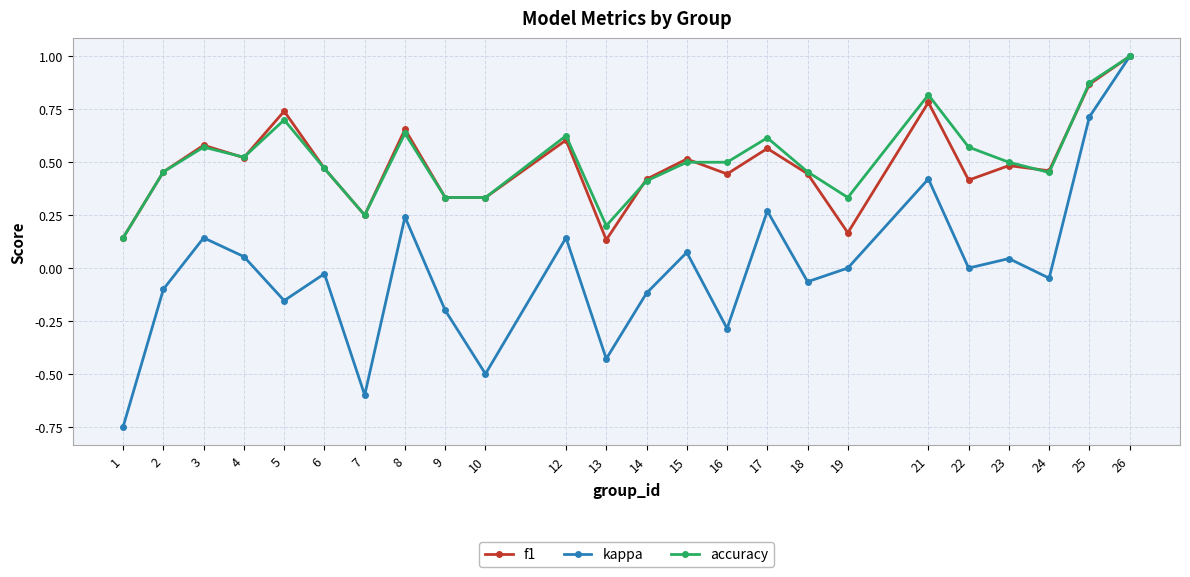

Where is the first local maximum for kappa?

3